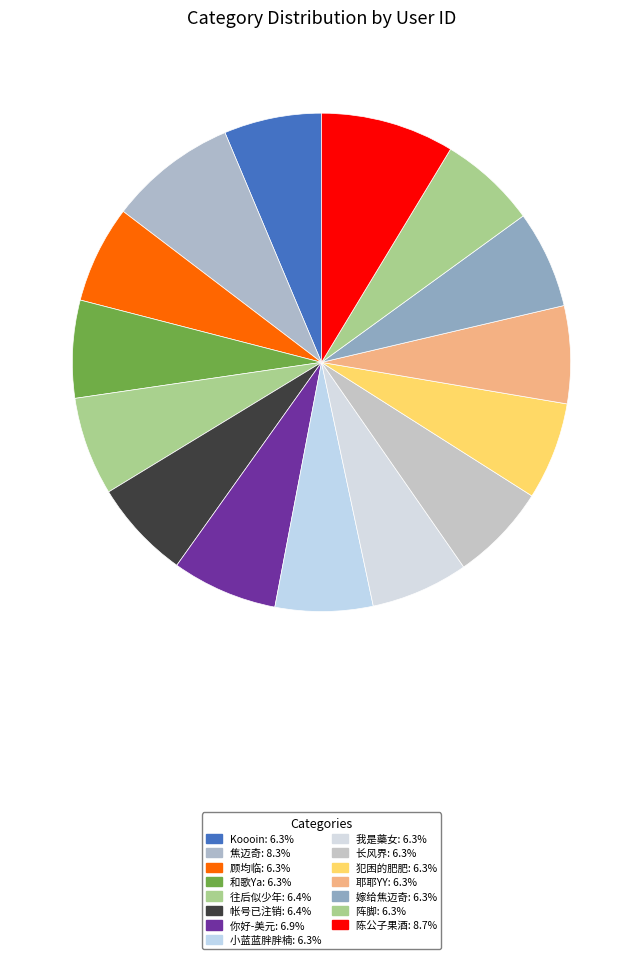

How many slices are in this pie chart?

15